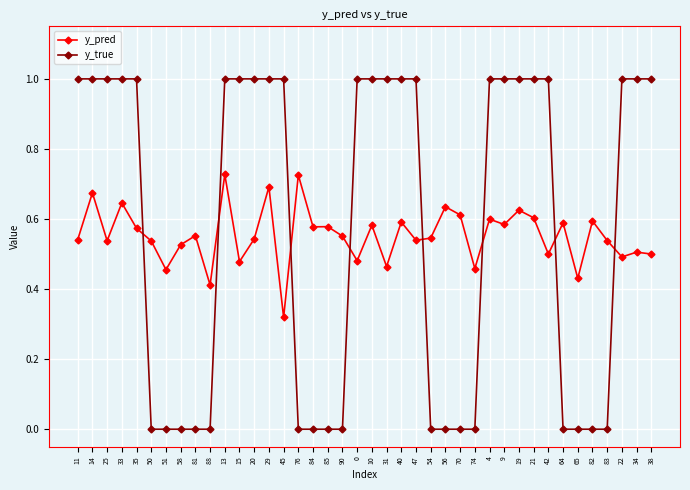

Is the value of y_pred at 21 greater than the value of y_true at 34?

No